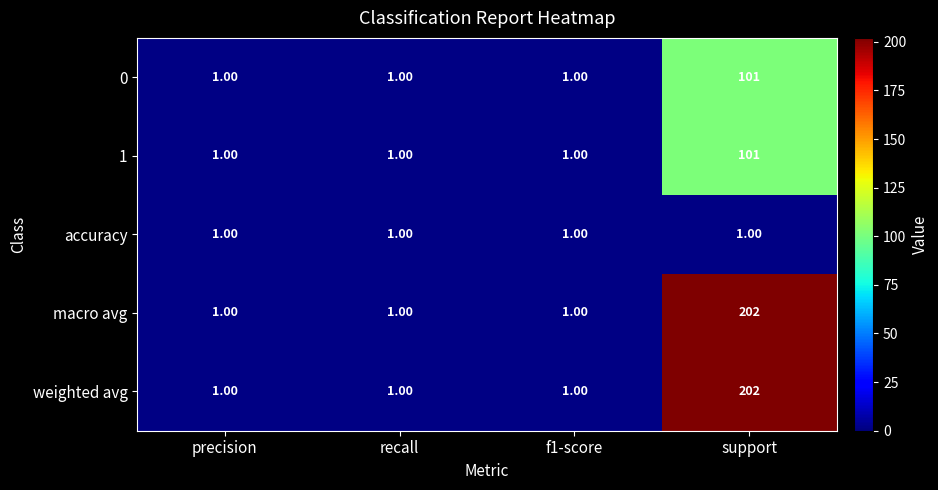

What is the difference between the maximum and second lowest values in the macro avg series?

201